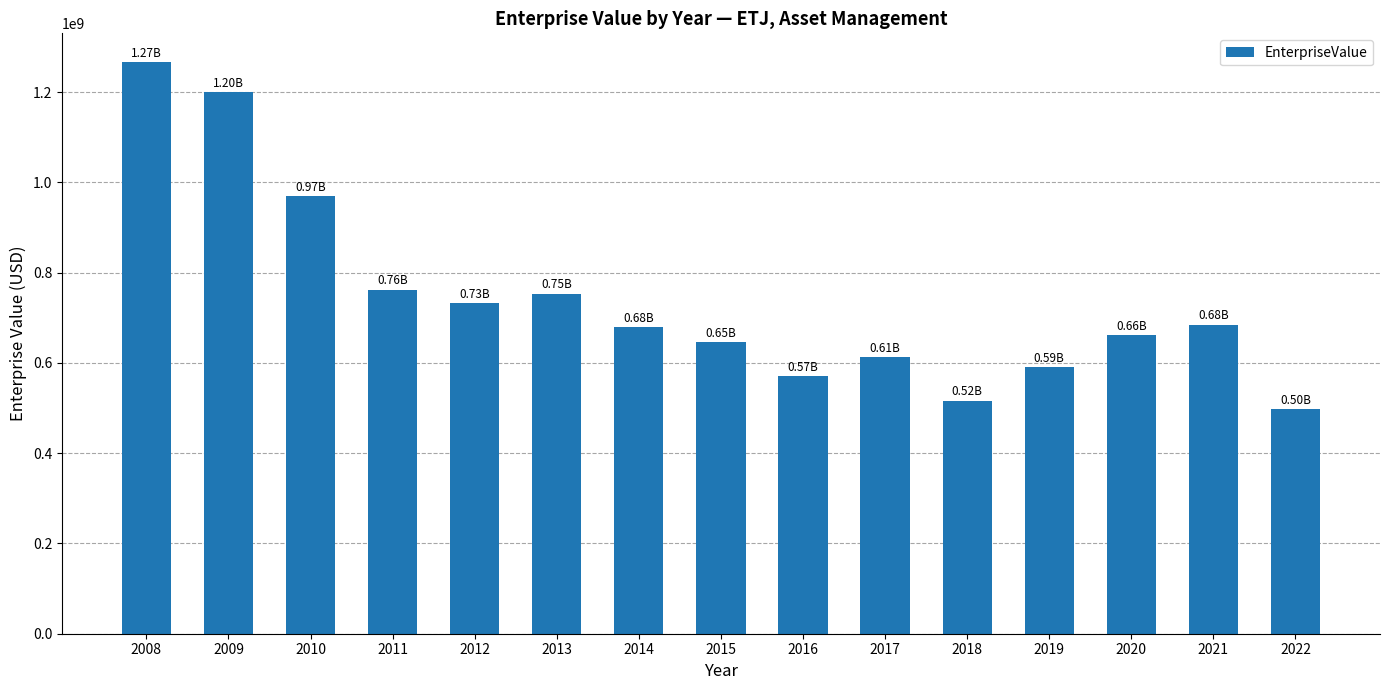

What is the ratio of the value at 2020 to the value at 2013?

0.9